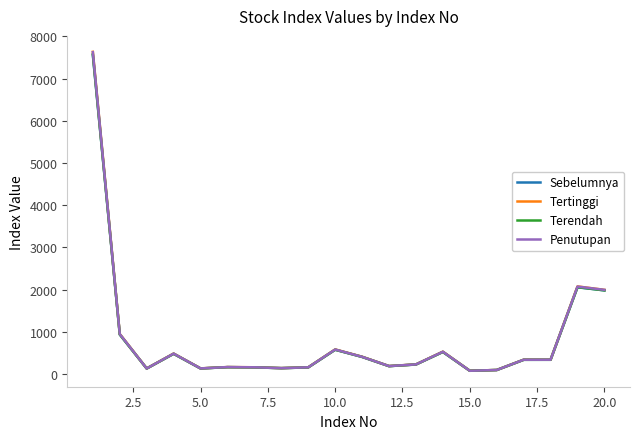

What is the greatest value displayed?

7635.0